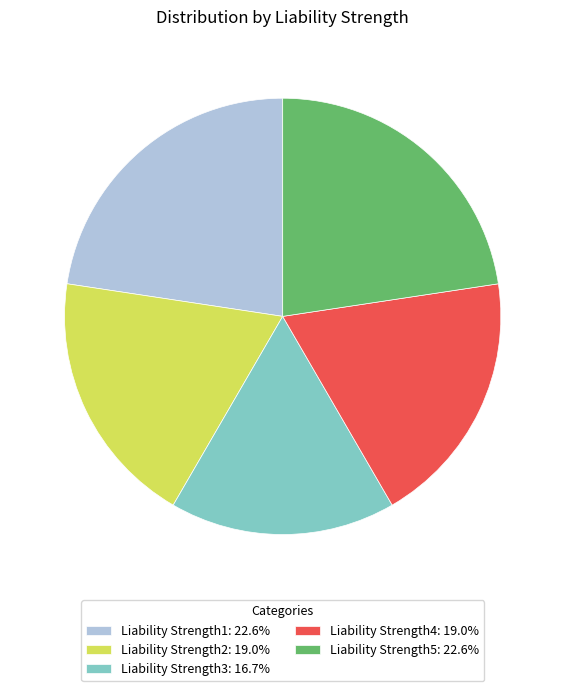

How many segments does this pie chart have?

5